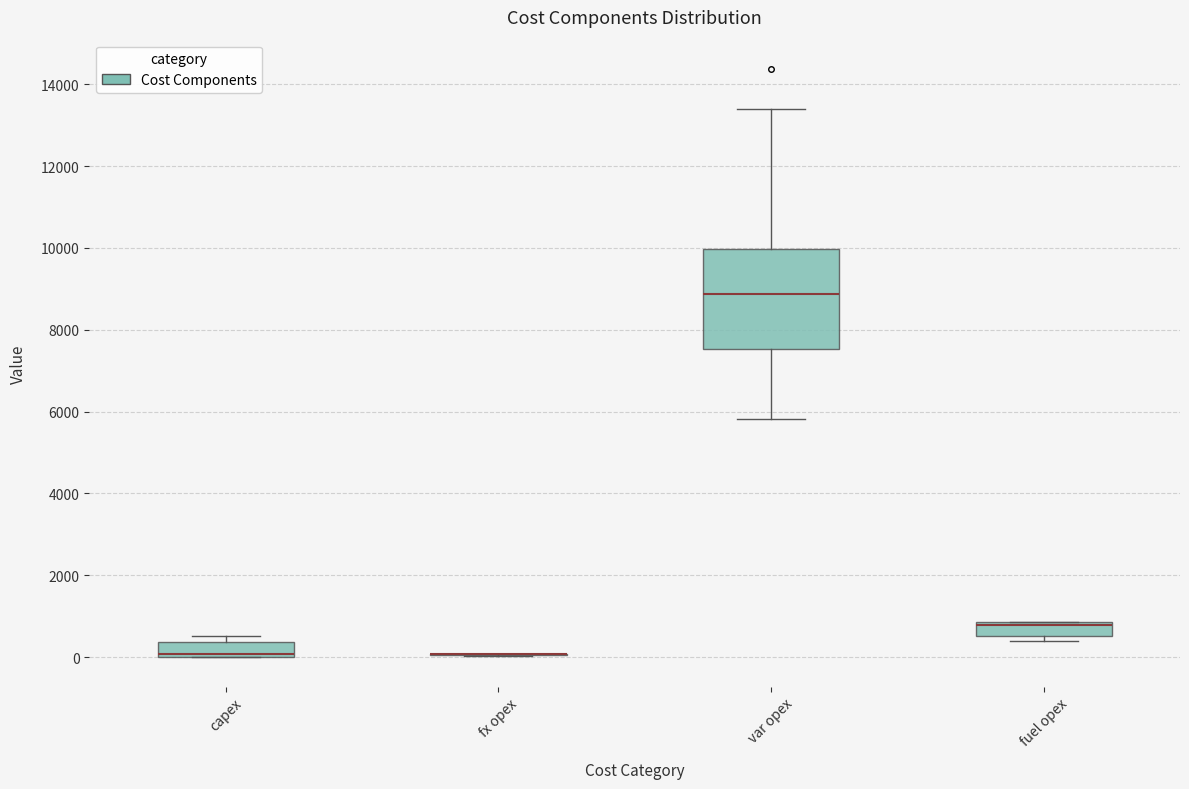

Reading left to right, transcribe this box plot: for each box, give where its median line is, the range the box spans, and where its two whiskers end, as read against the y-axis. The values are not printed on the chart, so give them approximately, as read against the axis.

capex: median 0 (just above the box's lower edge), box 0 to 400, whiskers 0 to 600
fx opex: box collapsed to a line at 0, whiskers 0 to 0
var opex: median 8800, box 7600 to 10000, whiskers 5800 to 13400
fuel opex: median 800 (just below the box's upper edge), box 600 to 800, whiskers 400 to 800